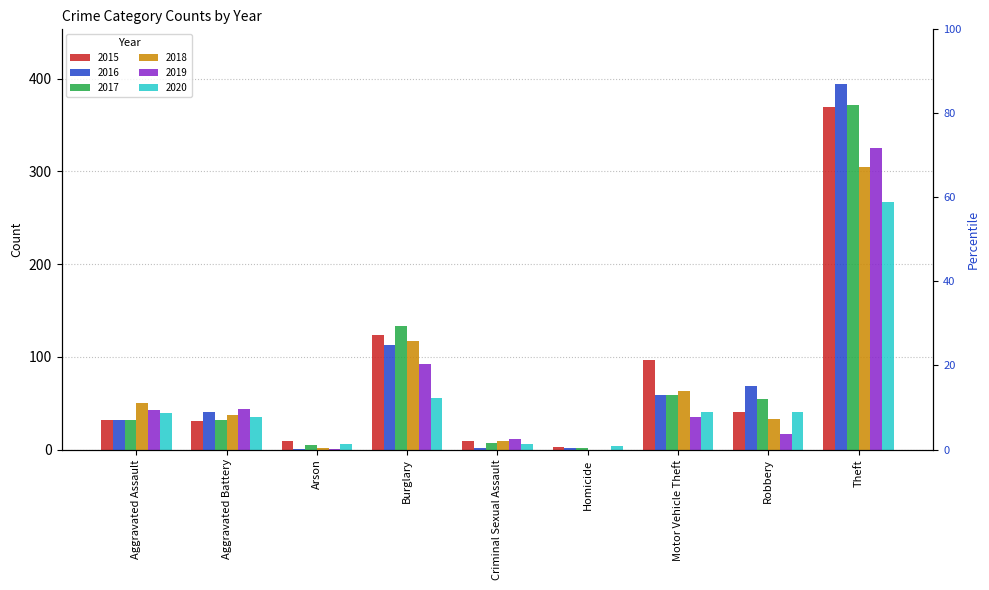

What is the difference between the 2016 values at Burglary and Arson?

112